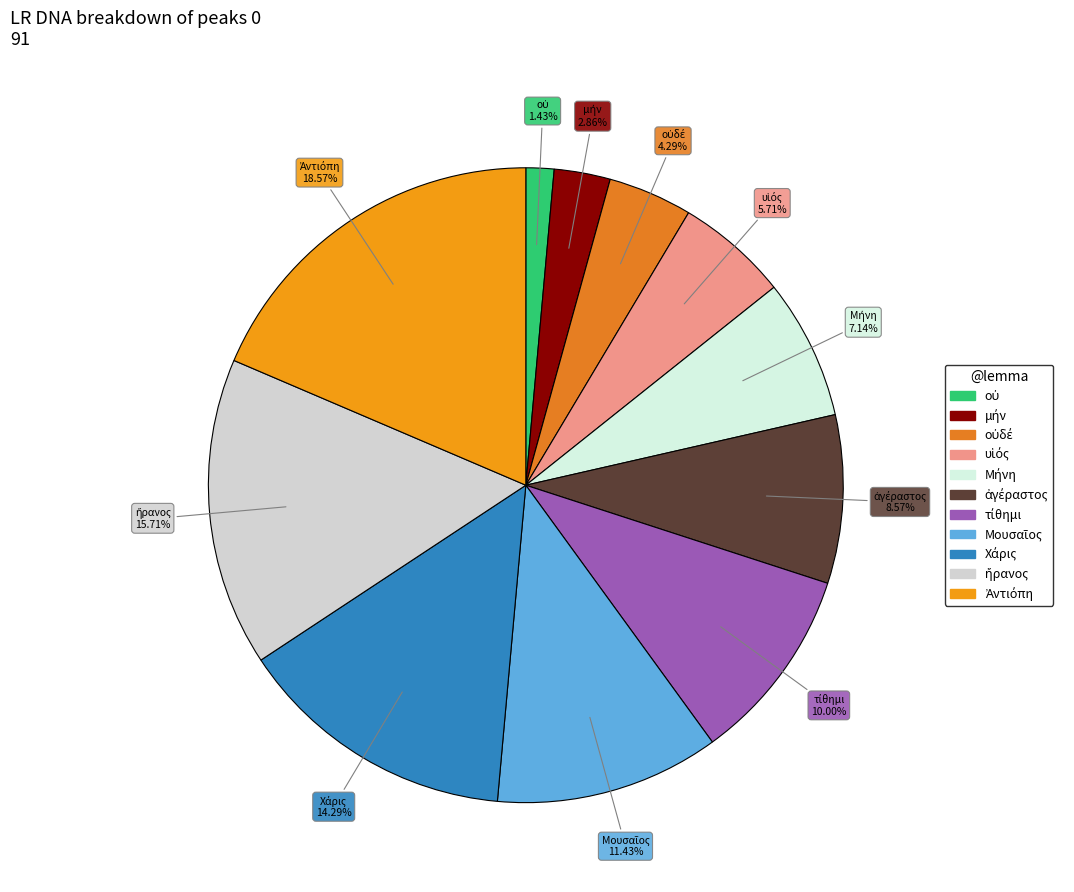

How many slices are in this pie chart?

11